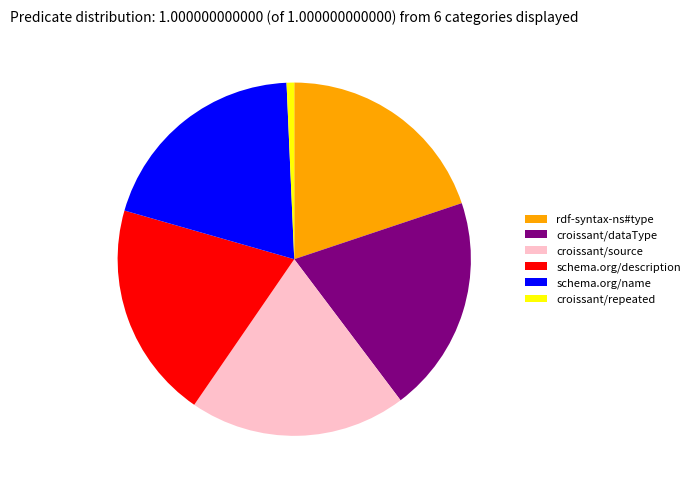

Do rdf-syntax-ns#type and croissant/repeated together represent more than half of the pie?

No